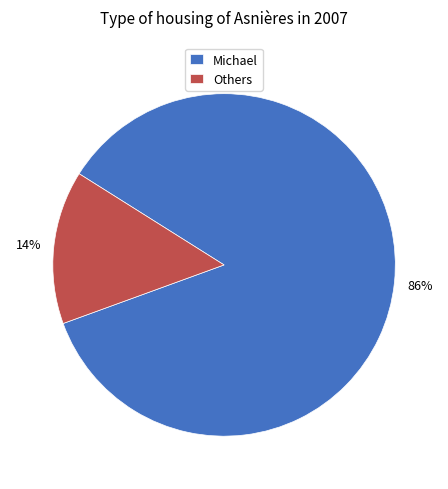

Which slice is the smallest?

Others